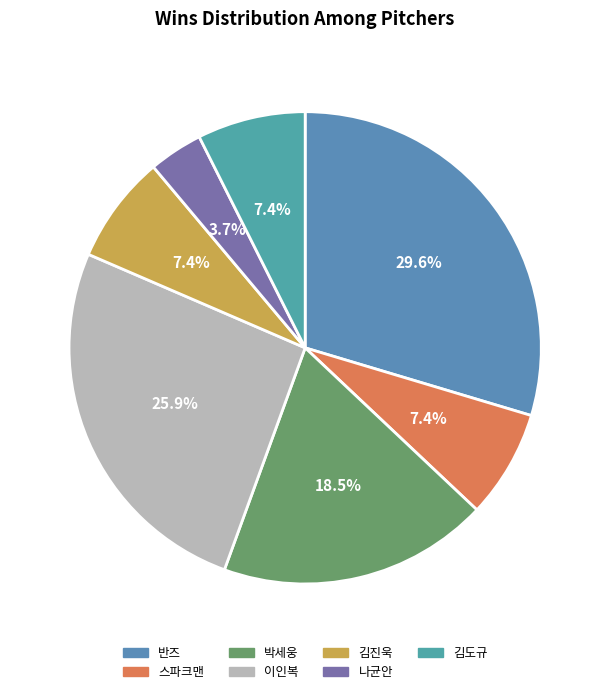

What percentage do 김도규 and 스파크맨 together represent?

14.8%